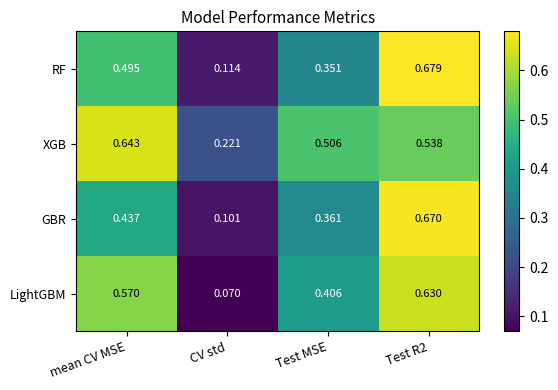

What is the total value across all series at Test MSE?

1.6